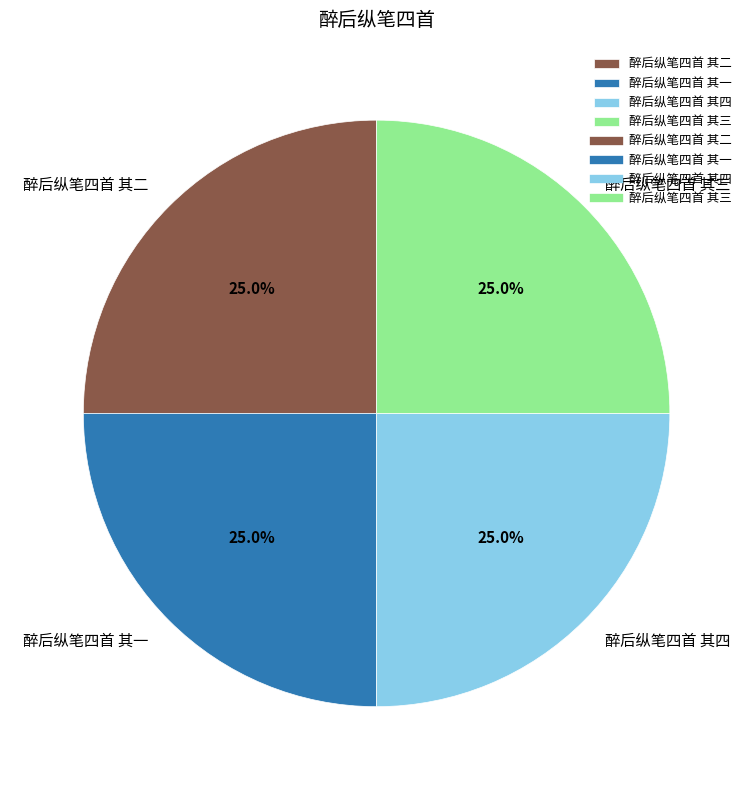

Does any single category account for the majority?

No